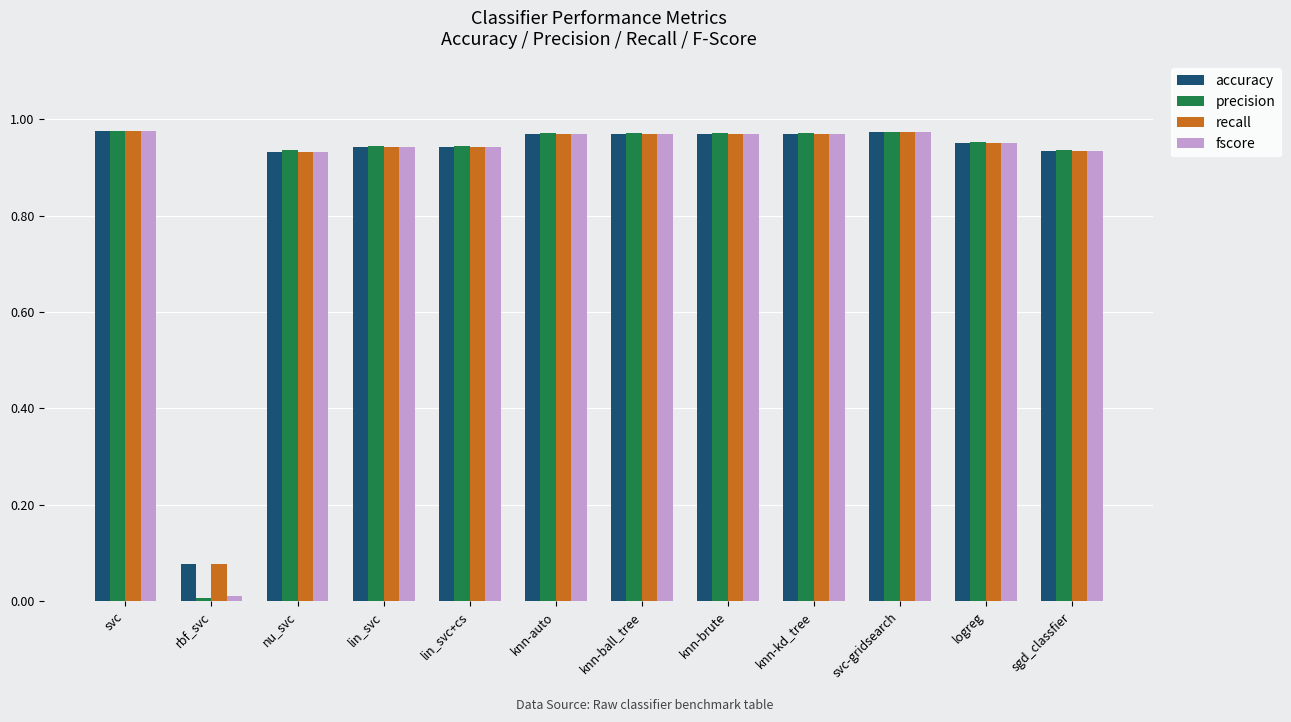

True or false: fscore has a value of 1.3 at nu_svc.

False